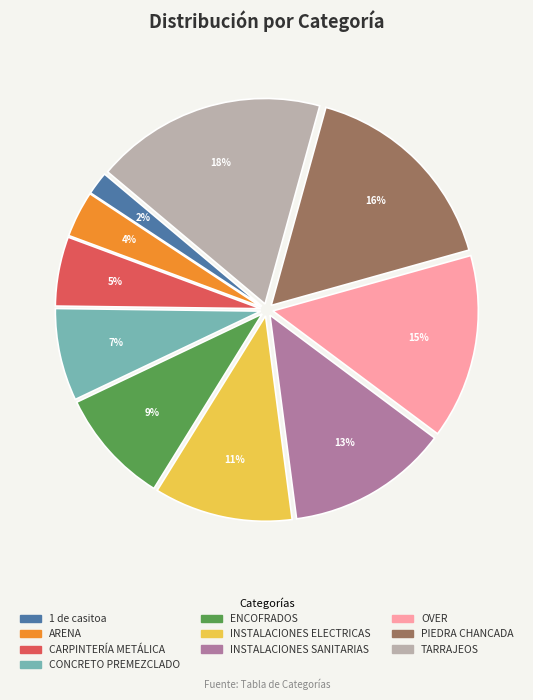

Which has a higher value, 1 de casitoa or ARENA?

ARENA